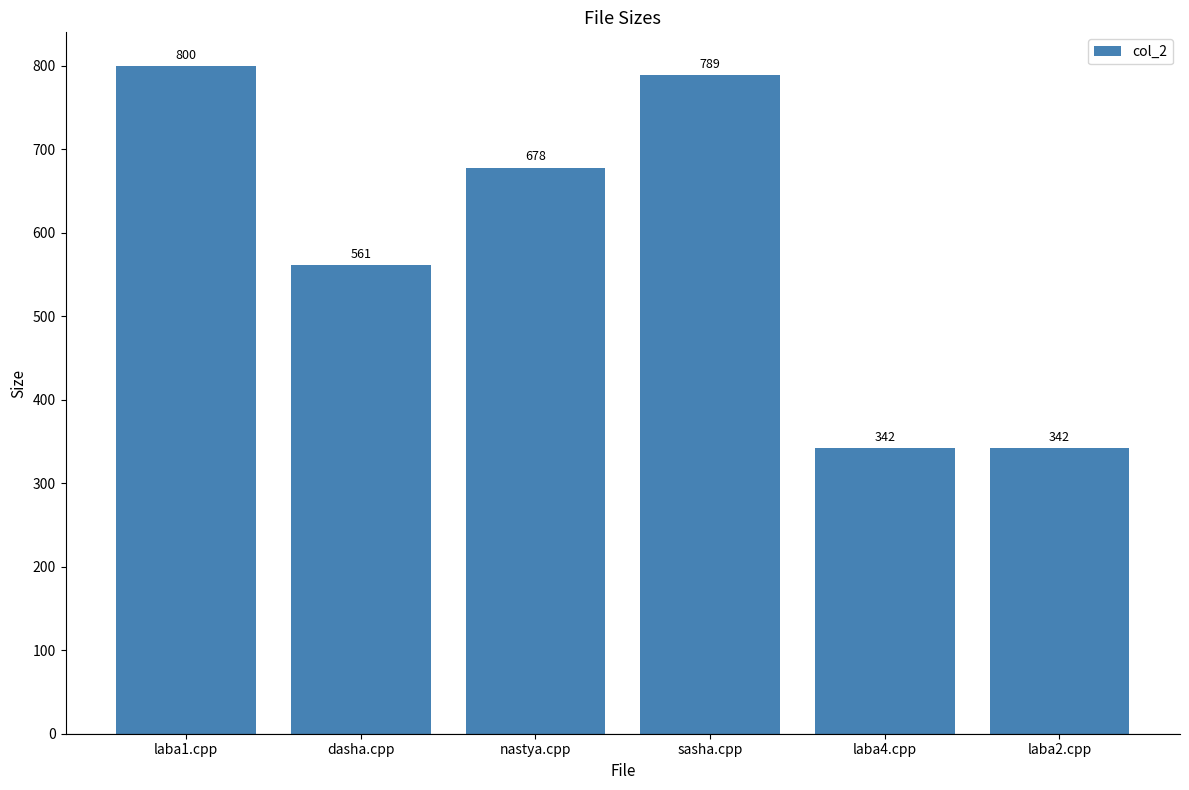

What is the label of the 4th bar from the left?

sasha.cpp